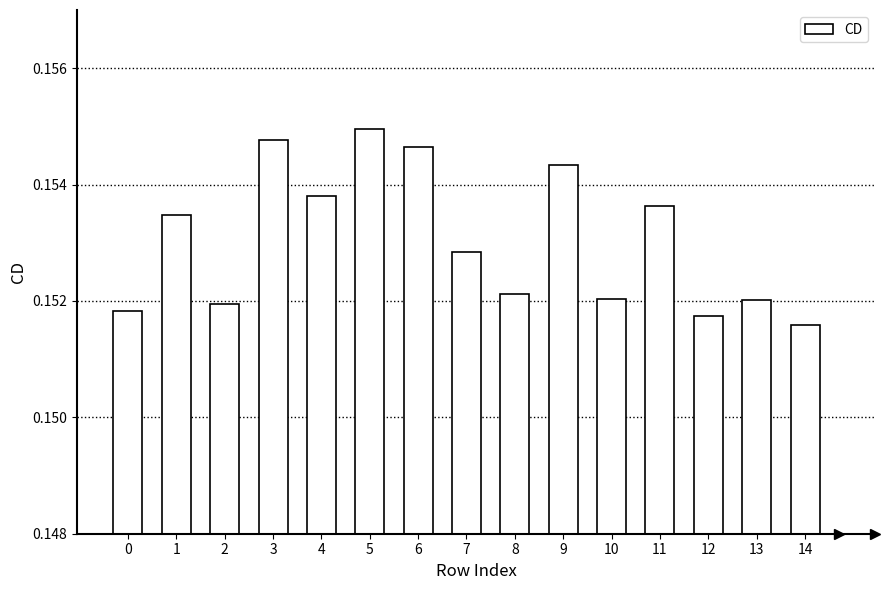

The value at 4 is 0.1. True or false?

False